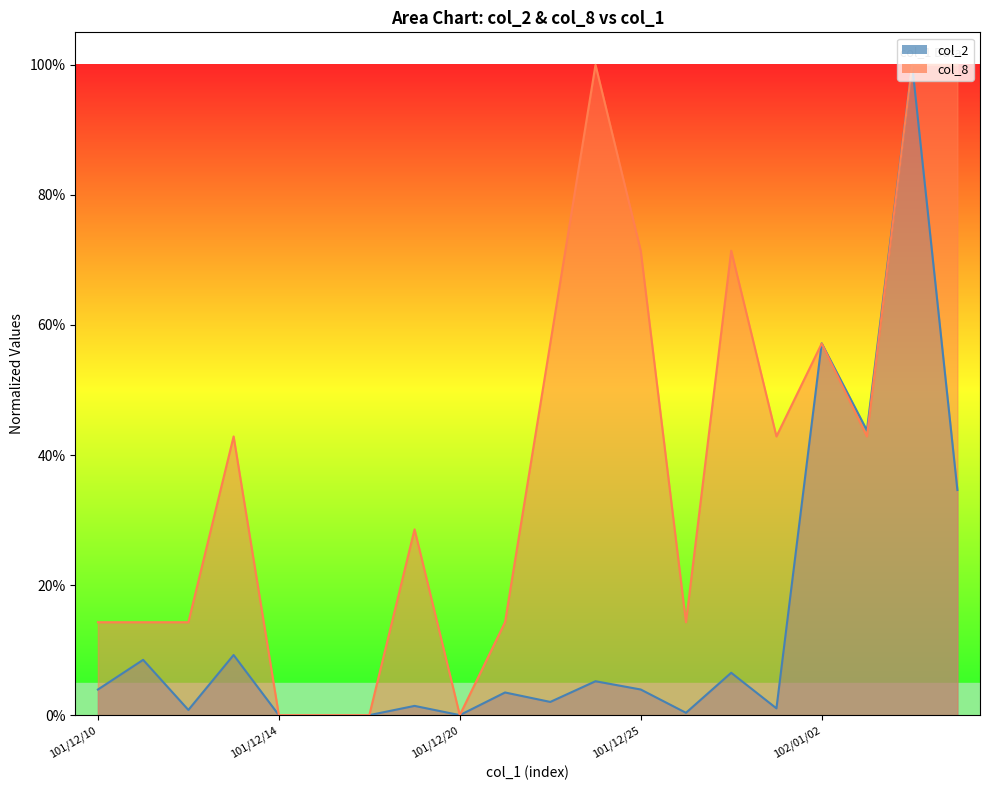

Which series changed the most between 101/12/18 and 101/12/22?

col_8